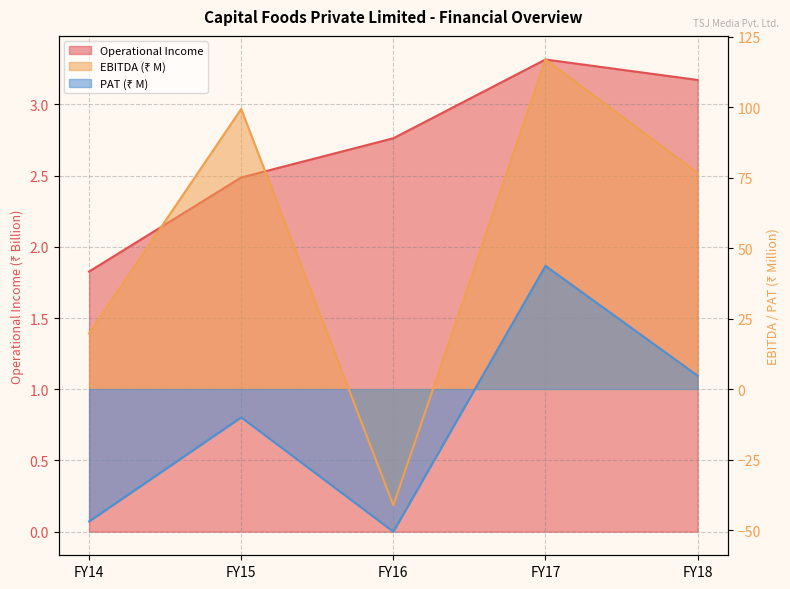

Where is the first local minimum for PAT?

FY16